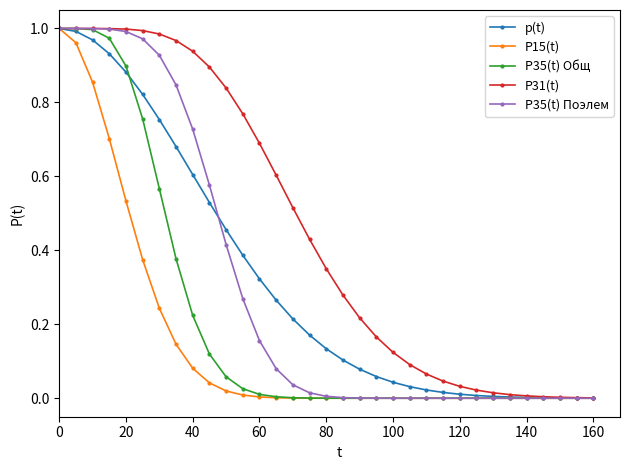

Which series has the largest total across all categories?

P31(t)